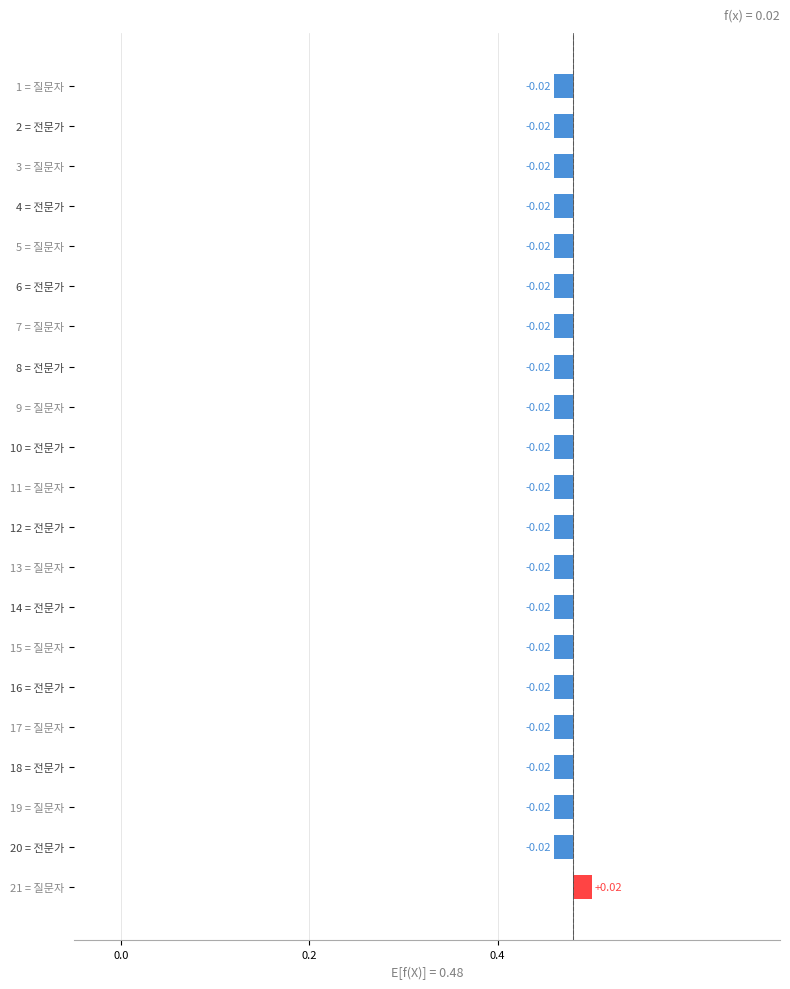

Where is the data nearest to the value 0?

1 = 질문자